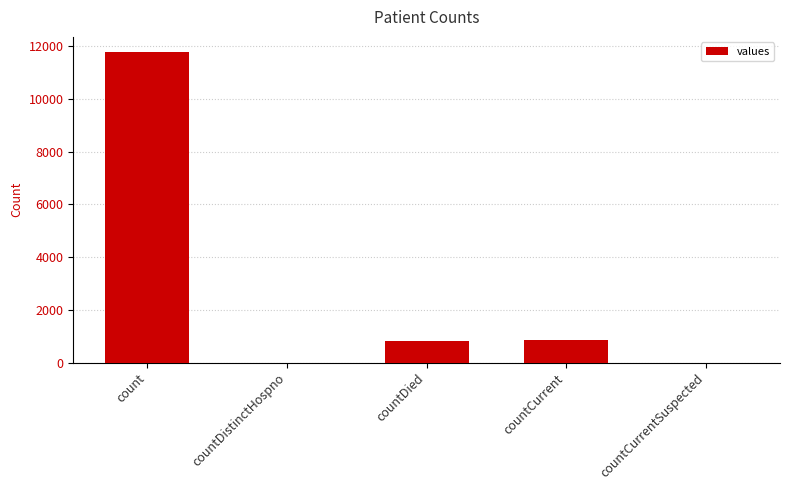

Are the bars horizontal?

No